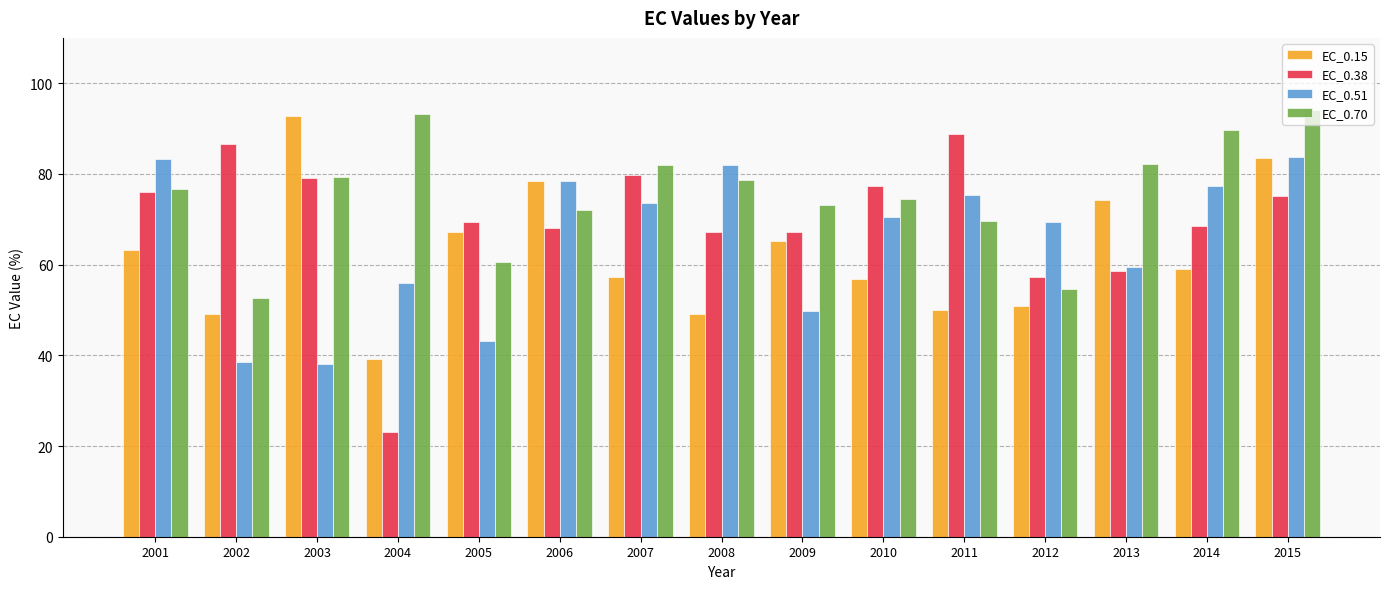

Which series changed the most between 2007 and 2015?

EC_0.15